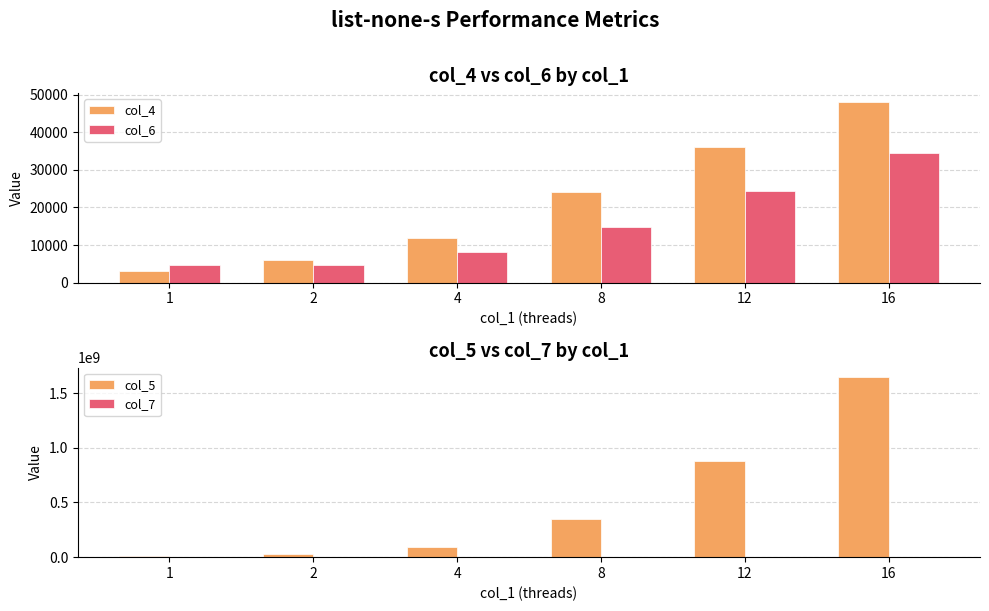

What is the minimum value shown in the chart?

81